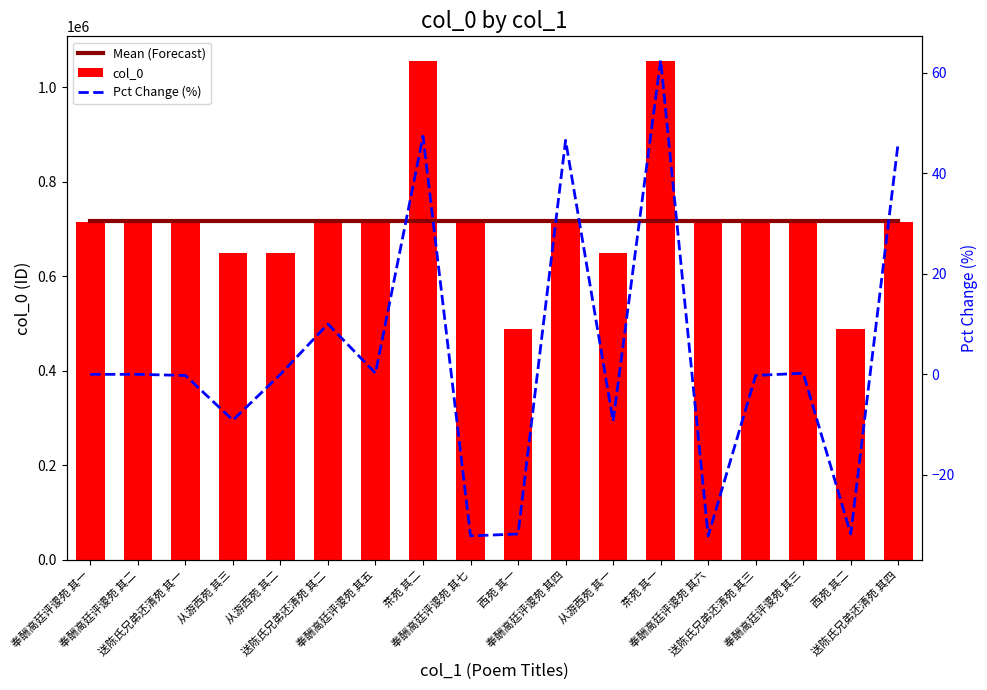

Which has a higher value, 西苑 其一 or 奉酬高廷评谡苑 其四?

西苑 其一